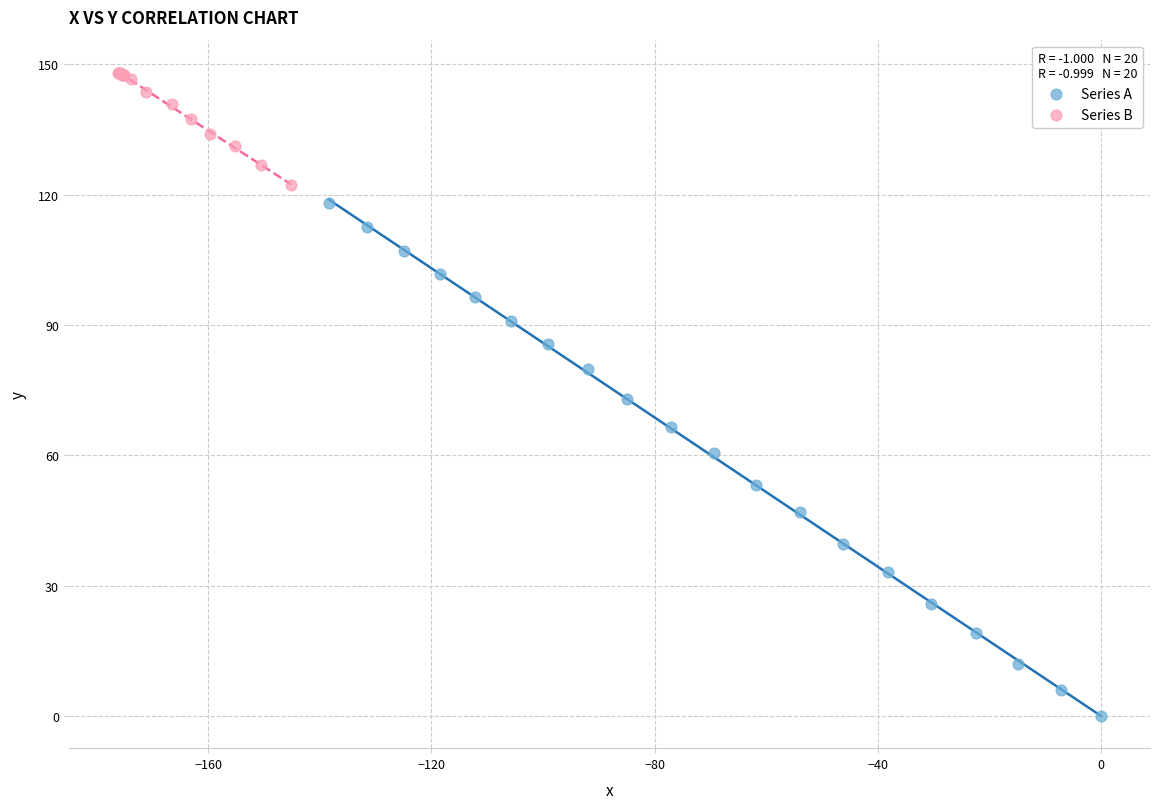

Which series has the largest Y range (max minus min)?

Series A